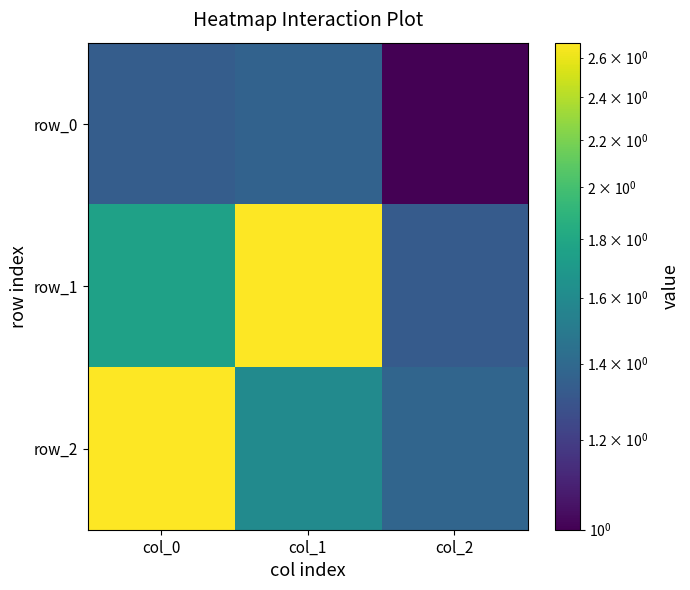

Which label corresponds to the largest value in the chart?

col_0